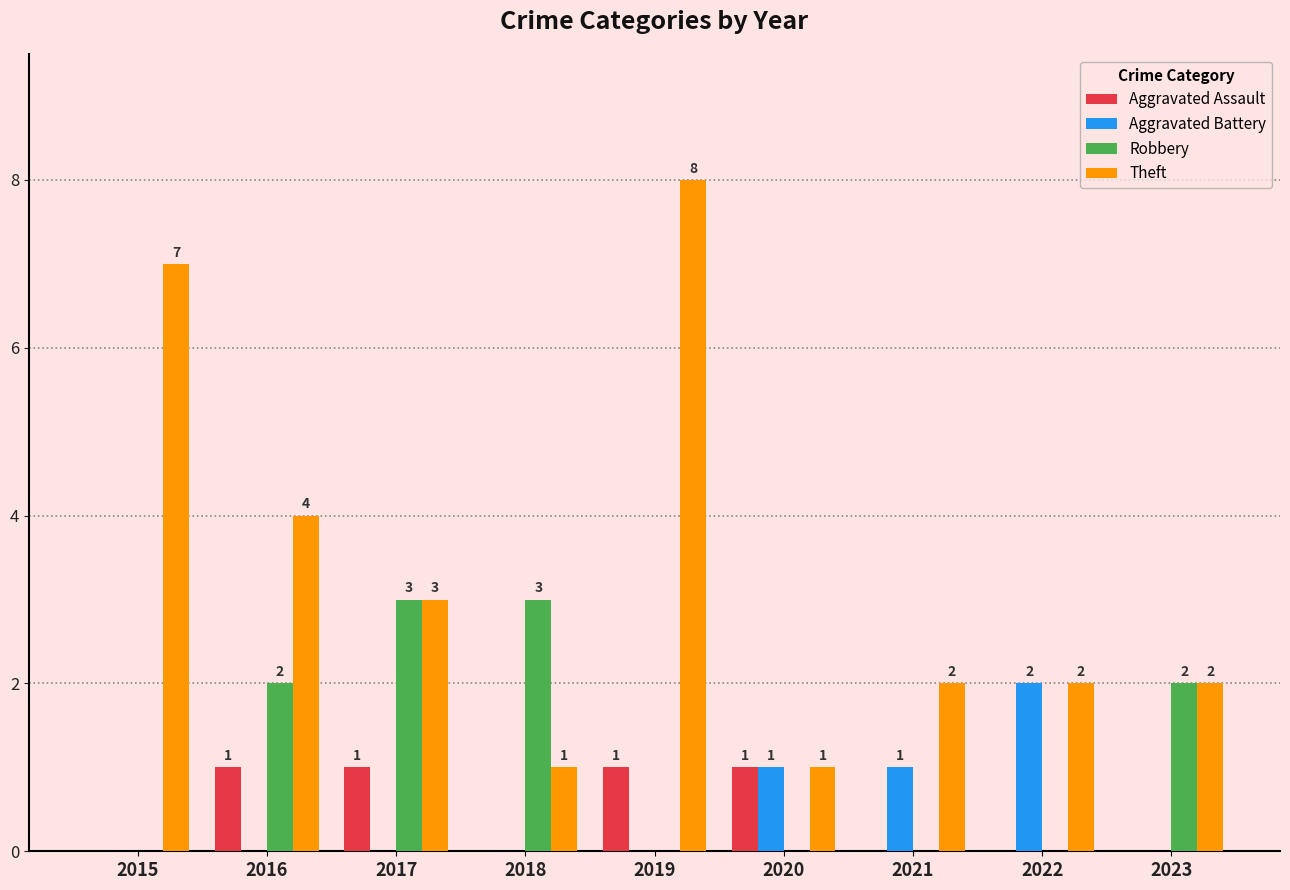

What is the average value of the Robbery series?

1